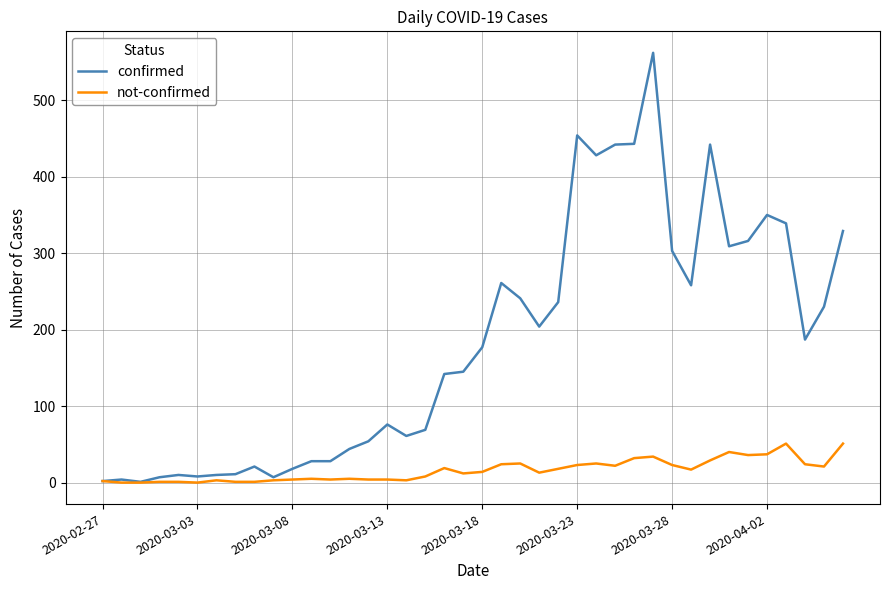

At how many categories does at least one series exceed 139?

22